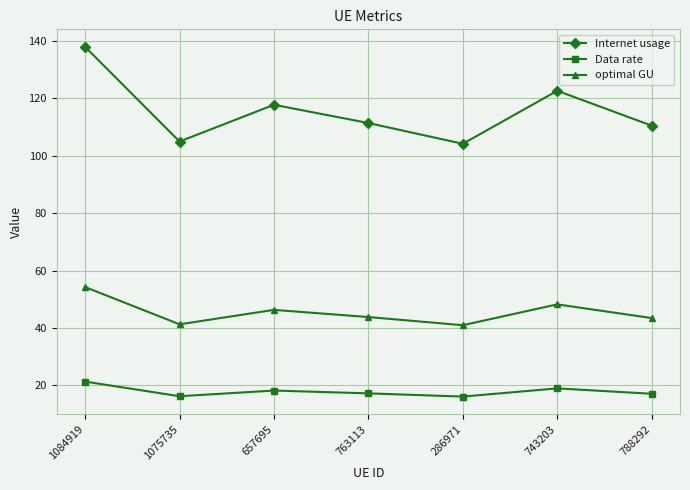

What is the difference between the Internet usage values at 743203 and 1075735?

17.7